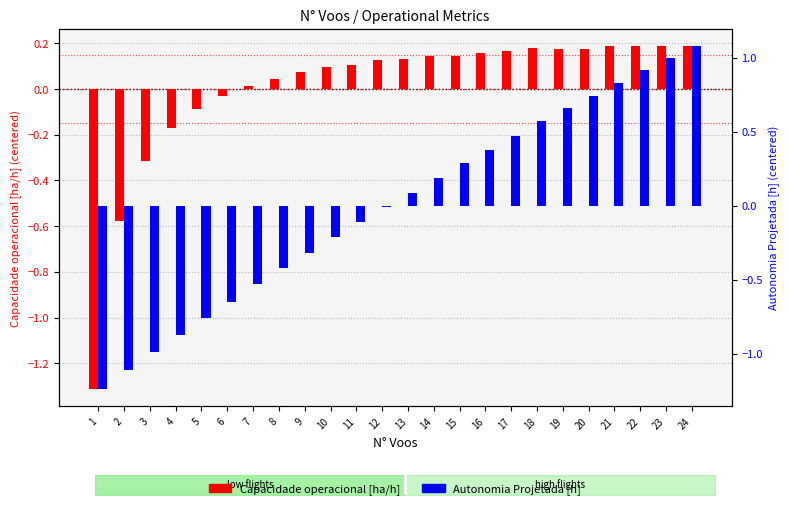

How many bars are there in each group?

2